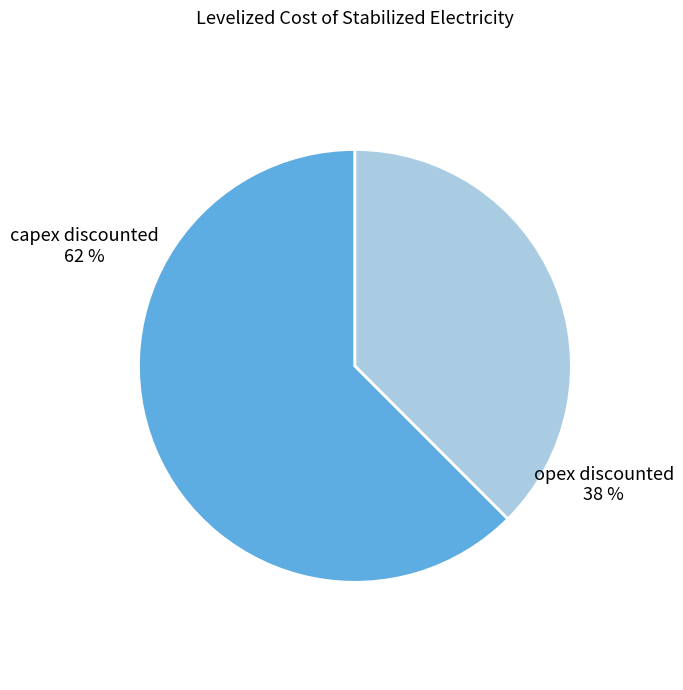

Count the number of slices in the pie.

2